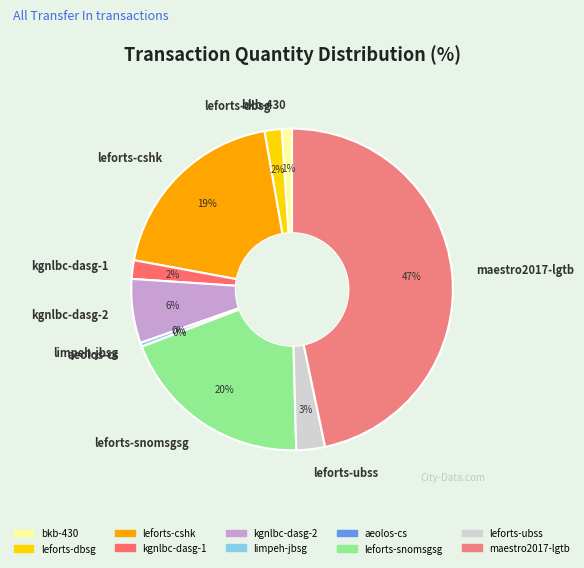

Combined, do leforts-dbsg and leforts-ubss account for over 50%?

No